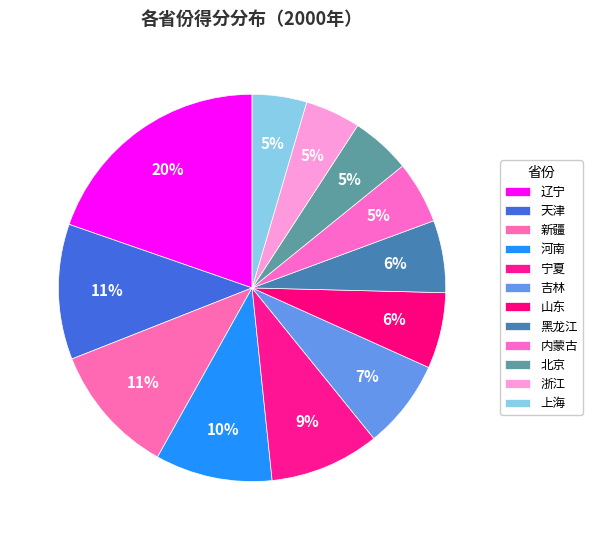

To the nearest percent, what portion does 宁夏 represent?

9%